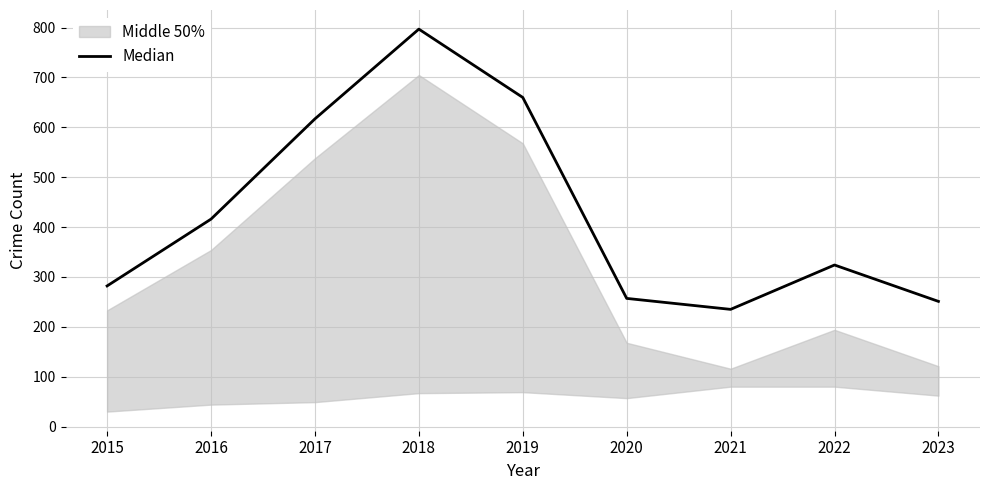

Which has a higher value, 2023 or 2018?

2018